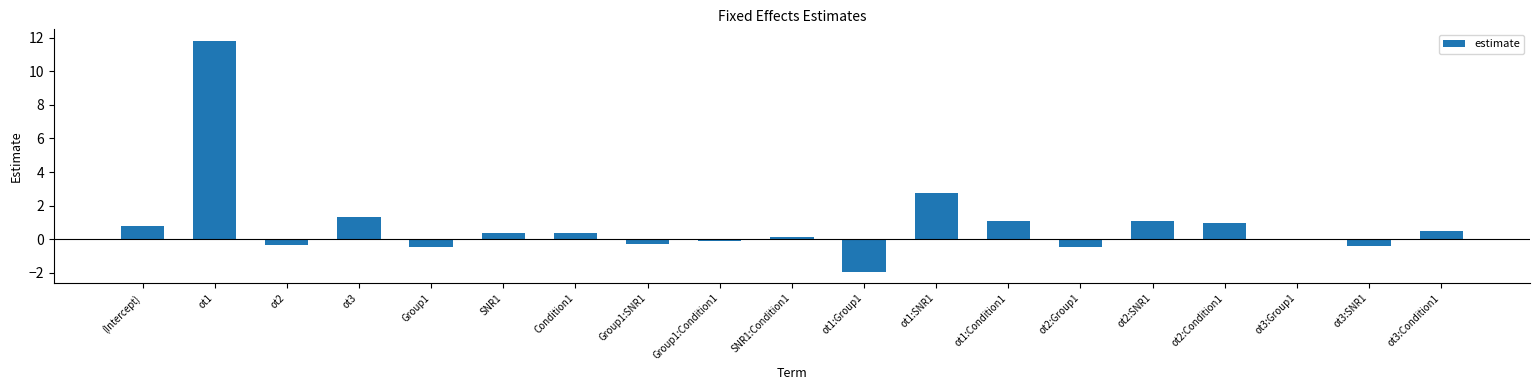

Which category has the lowest value across all series?

ot1:Group1